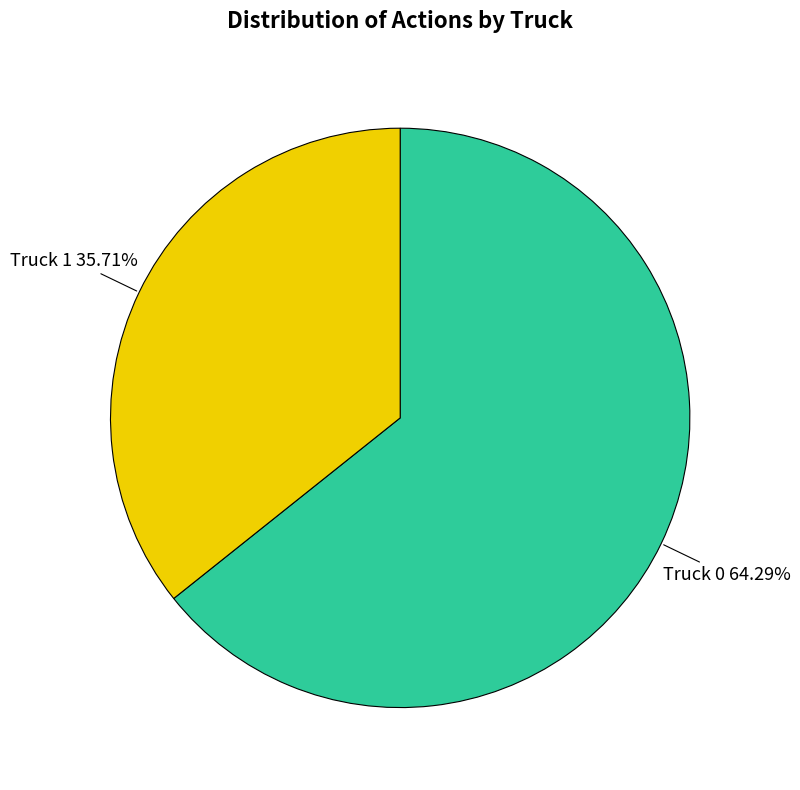

To the nearest percent, what is the average slice percentage?

50%